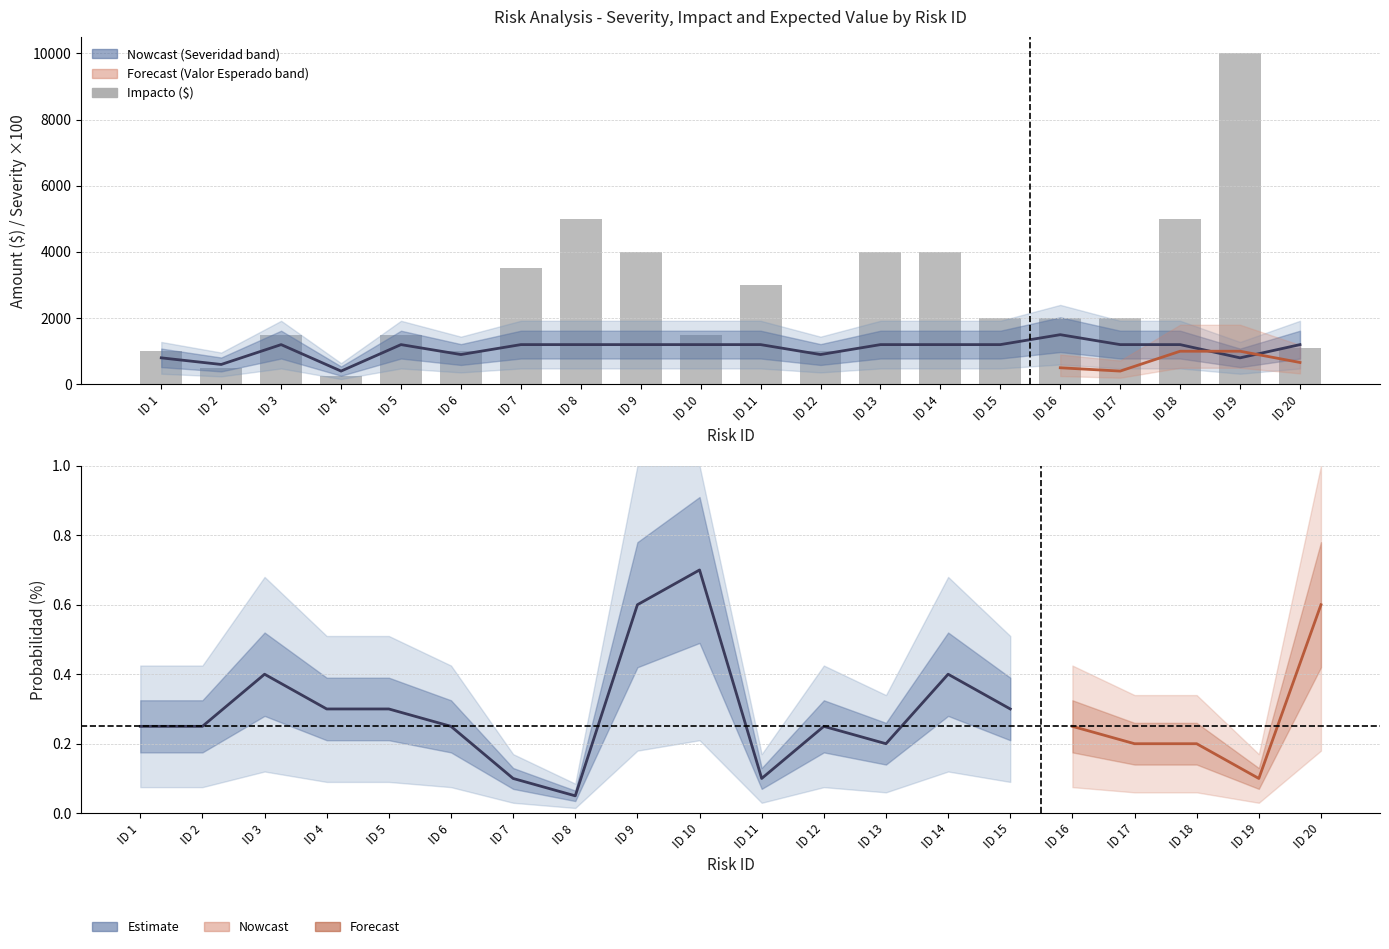

Rank the categories by Severidad (P*I) value from lowest to highest.

ID 4, ID 2, ID 1, ID 19, ID 6, ID 12, ID 3, ID 5, ID 7, ID 8, ID 9, ID 10, ID 11, ID 13, ID 14, ID 15, ID 17, ID 18, ID 20, ID 16